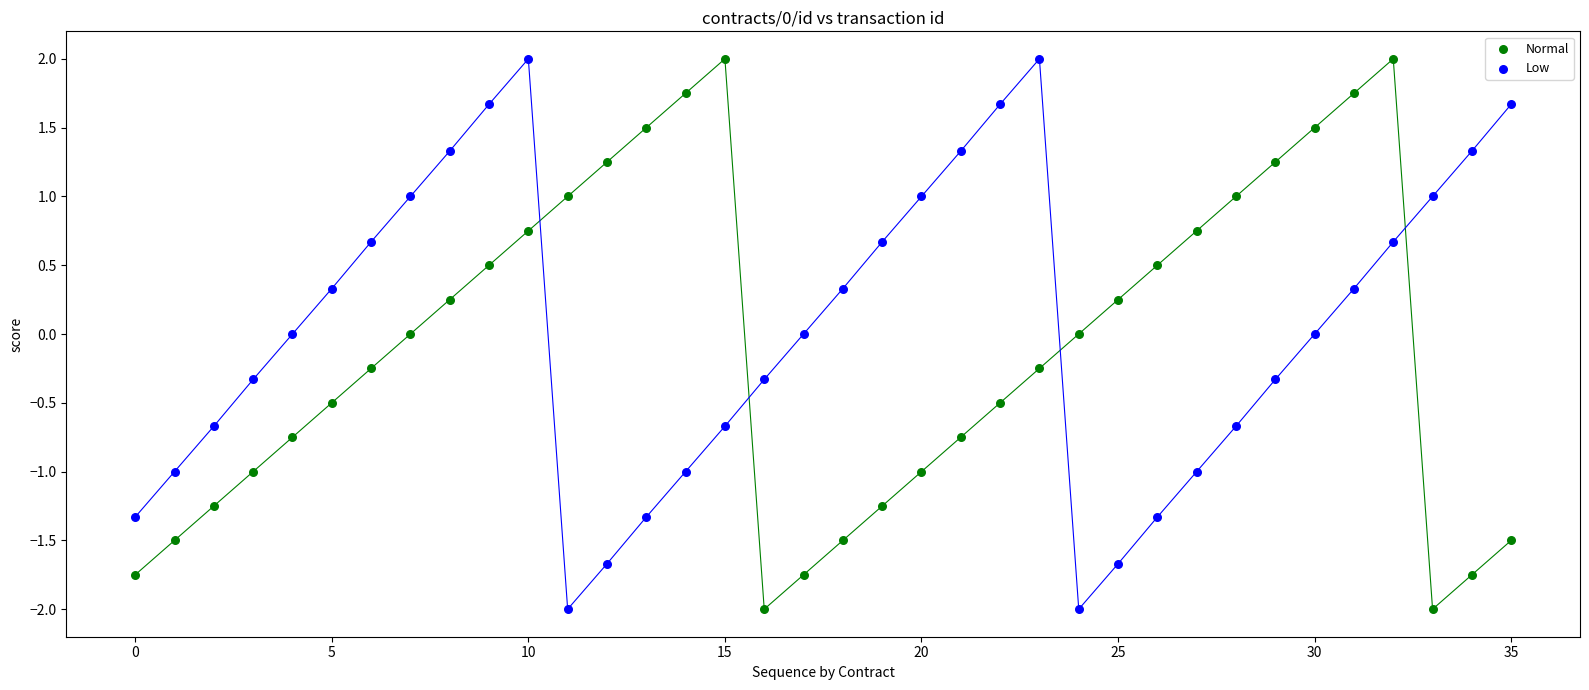

Across all data points, what is the range of Y values (max minus min)?

4.0